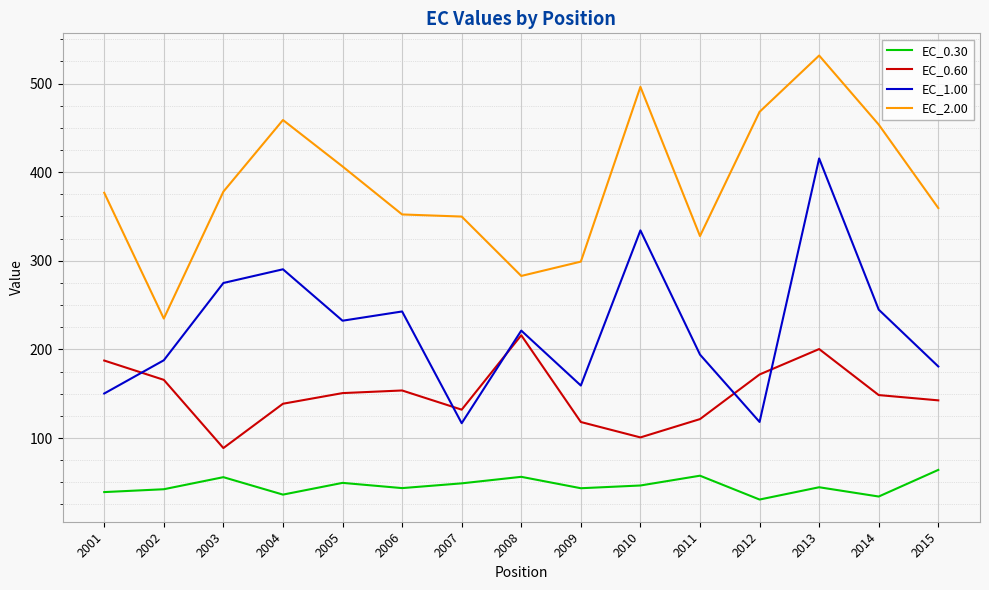

Rank the series by their maximum value, from highest to lowest.

EC_2.00, EC_1.00, EC_0.60, EC_0.30